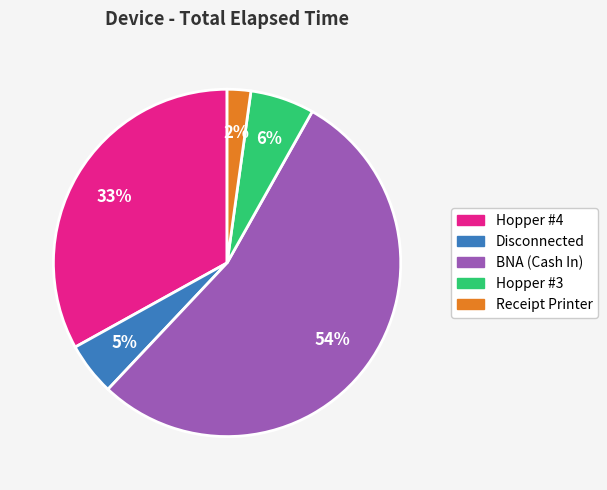

How many segments does this pie chart have?

5